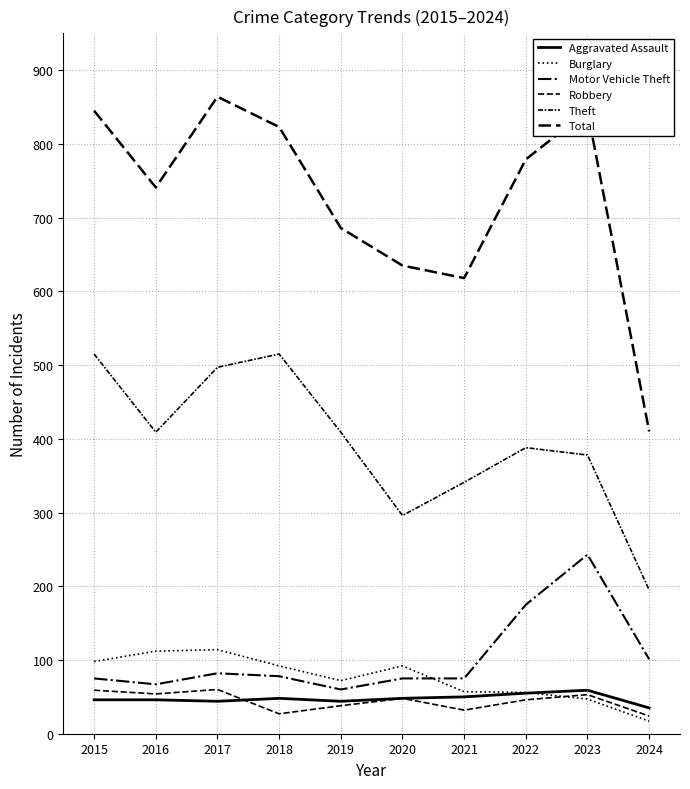

Does the chart display data point markers on the line(s)?

No